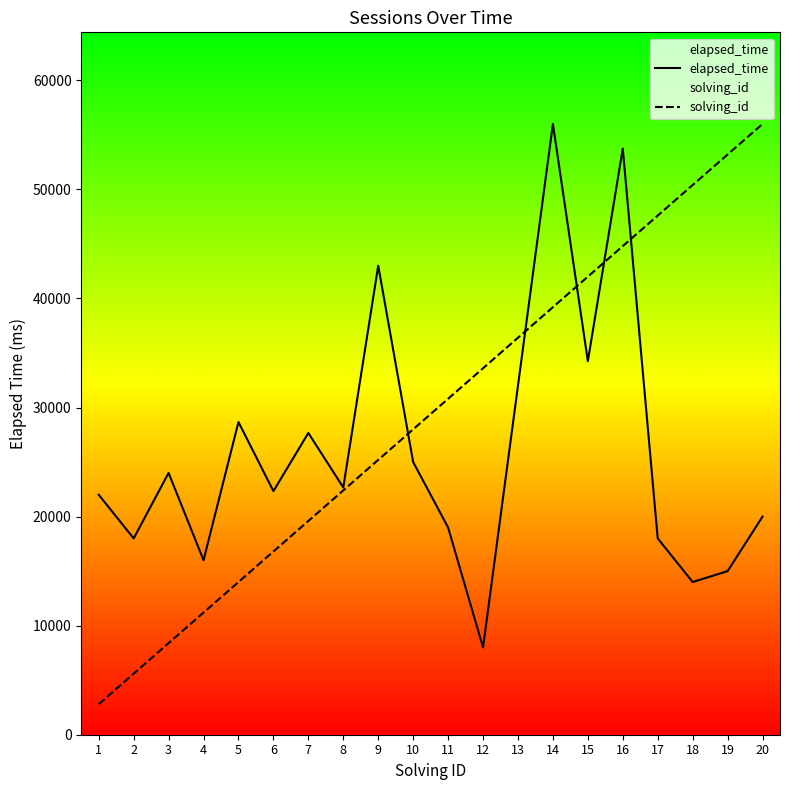

How many categories are shown in the chart?

20